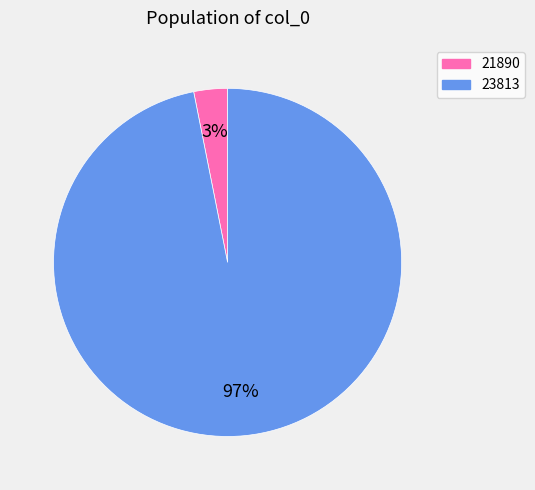

Count the number of slices in the pie.

2